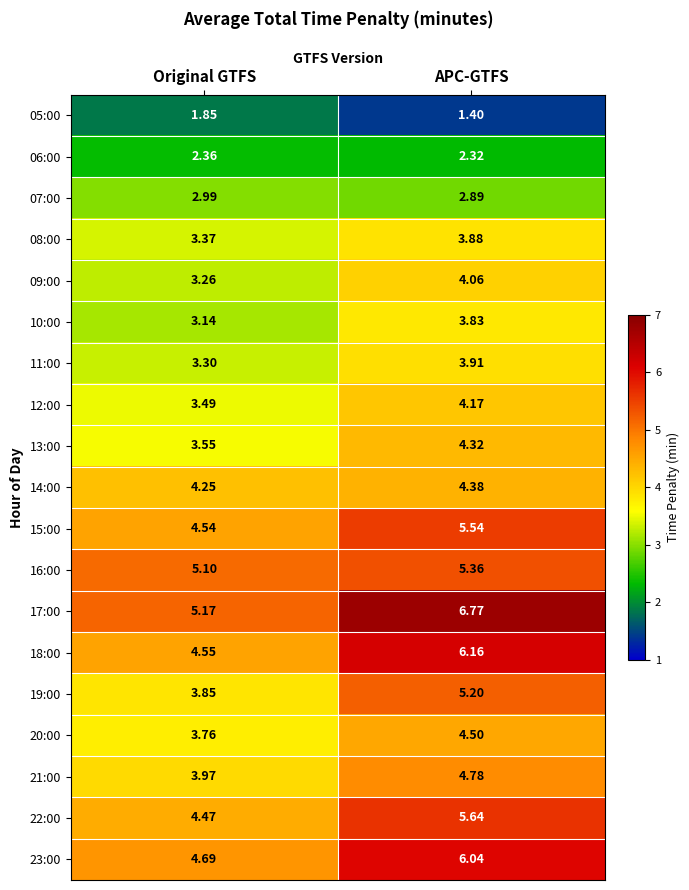

Where is 18:00 nearest to the value 5?

Original GTFS